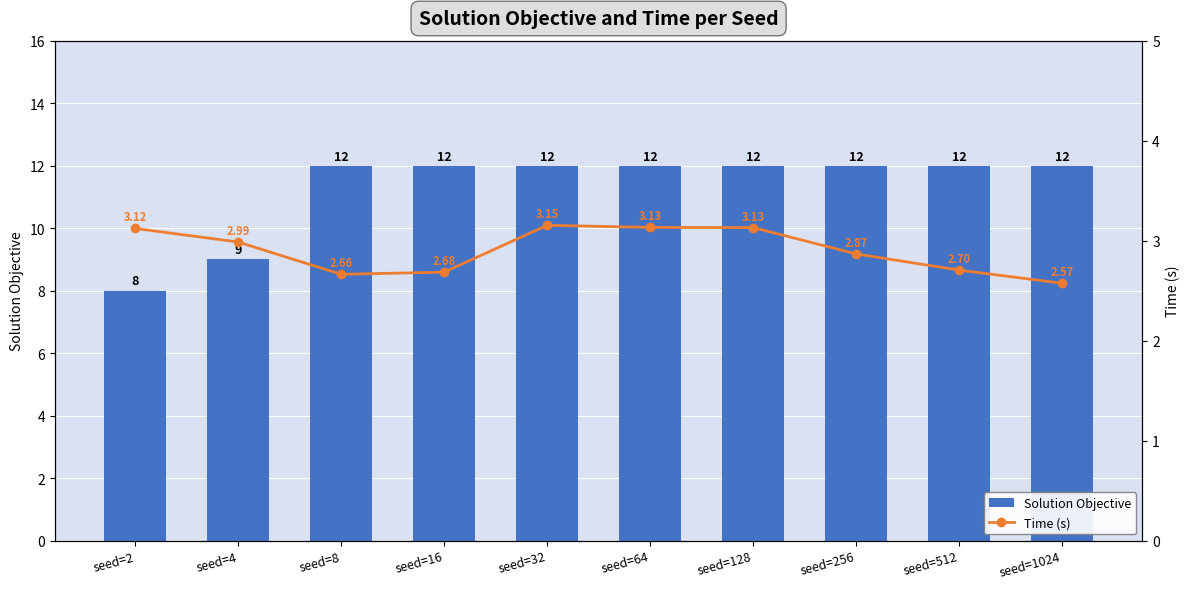

List the series in order of their peak value, highest first.

Solution Objective, Time (s)